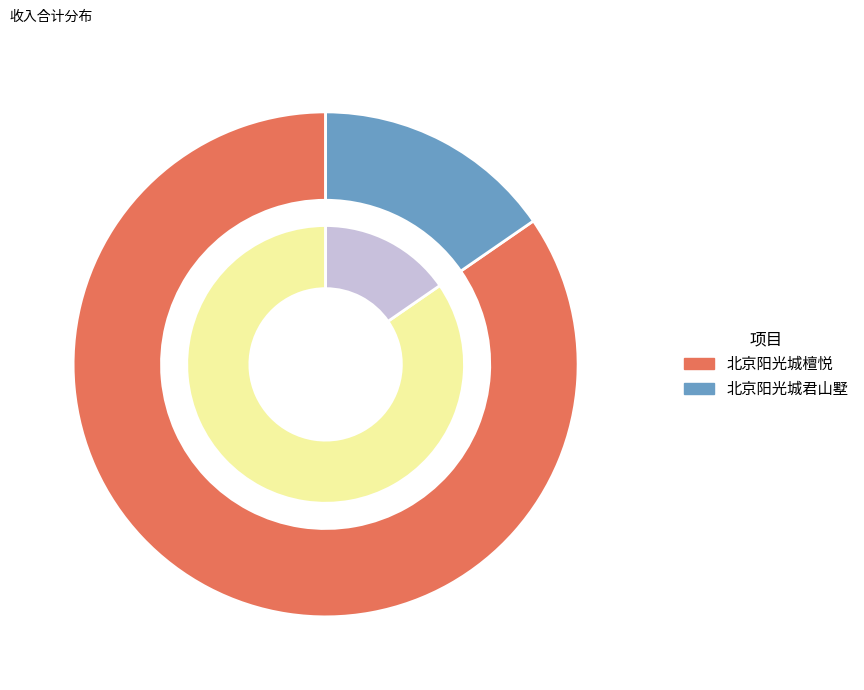

Which slice is the smallest?

北京阳光城君山墅